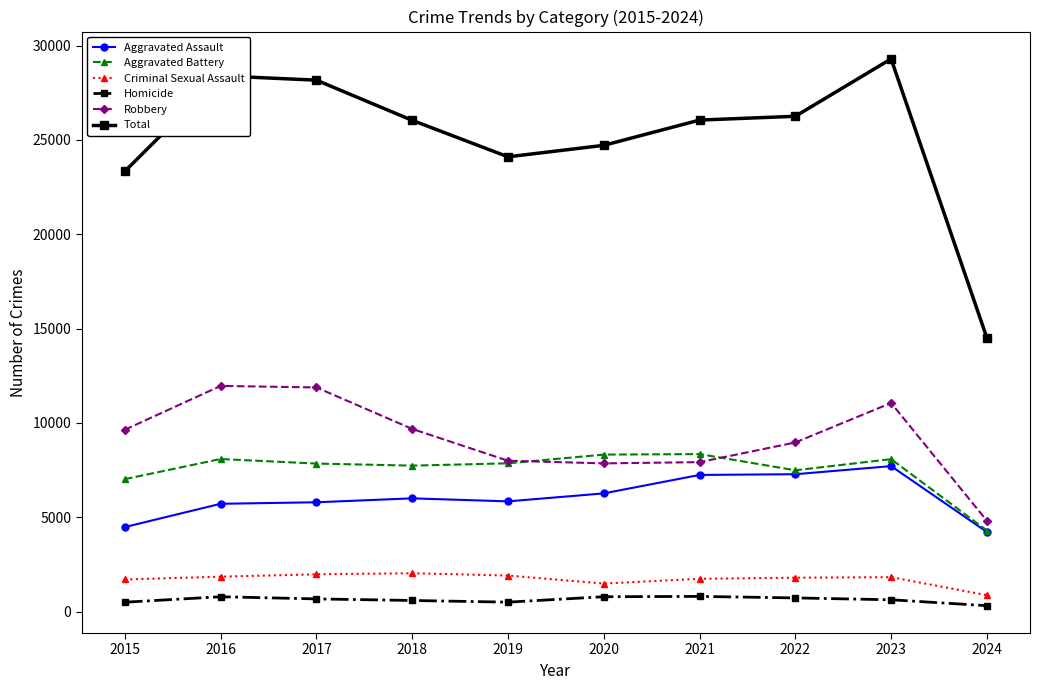

Which series changed the most between 2018 and 2023?

Total